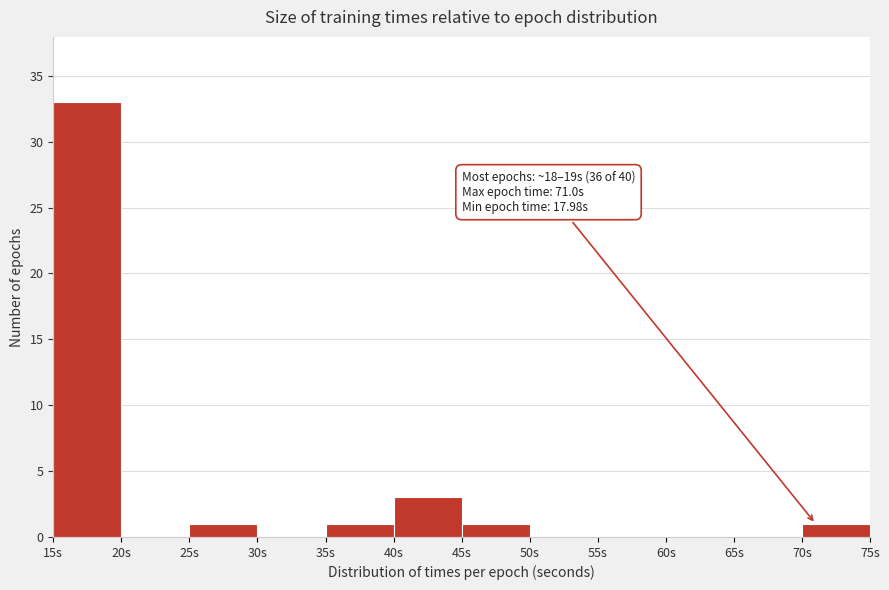

Over which range of the x-axis is the bar tallest?

15 to 20